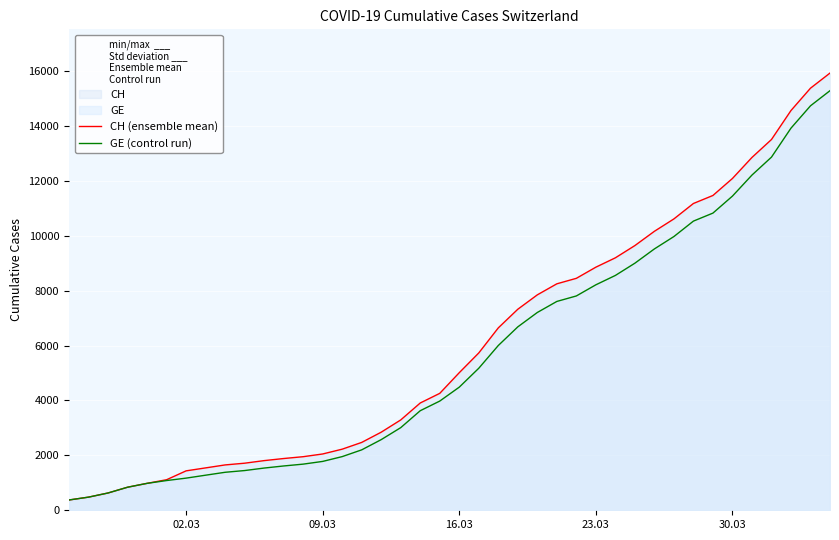

Which series has the widest spread of values?

CH (ensemble mean)